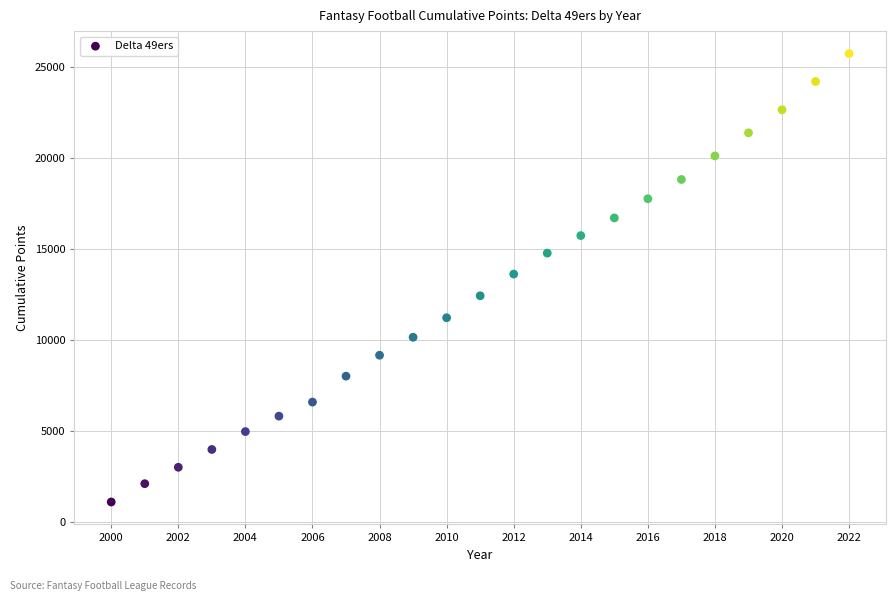

What is the range of X values (max minus min)?

22